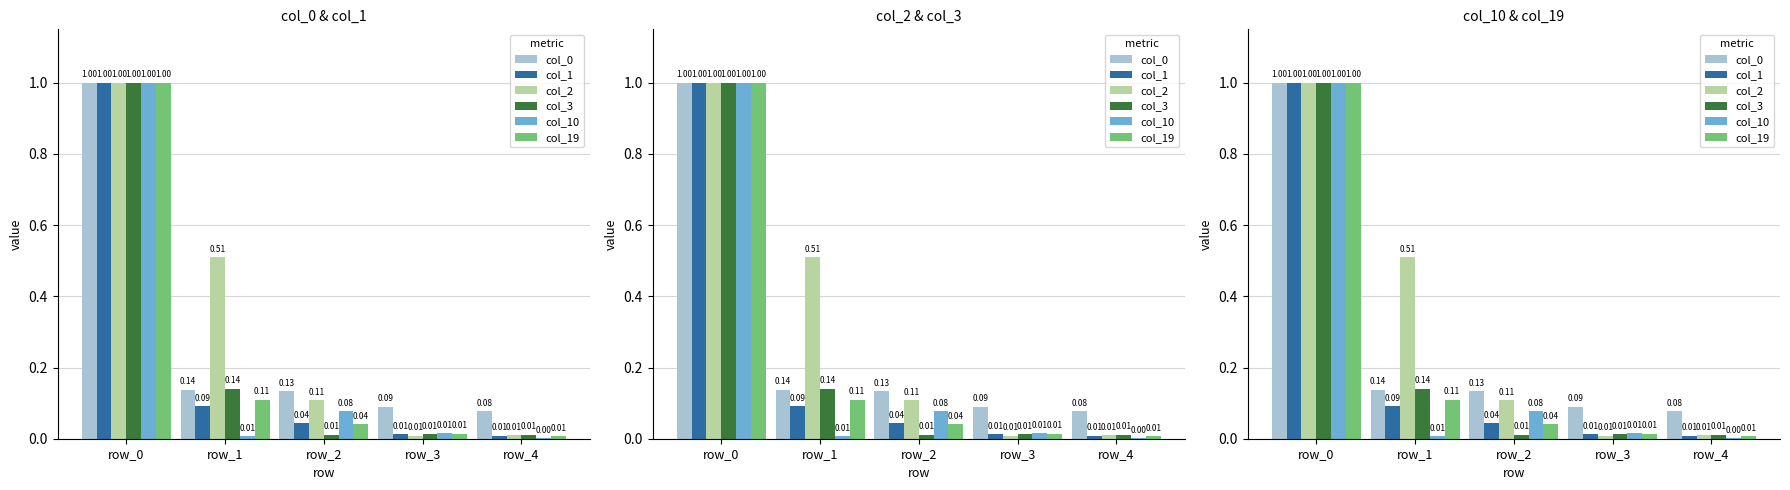

Count the number of categories in the chart.

5